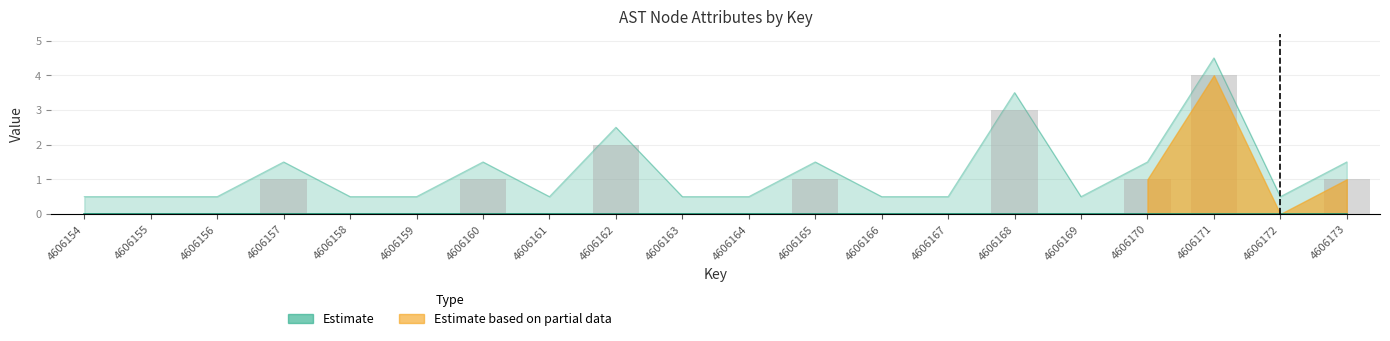

What is the difference between the maximum and minimum values?

4.0